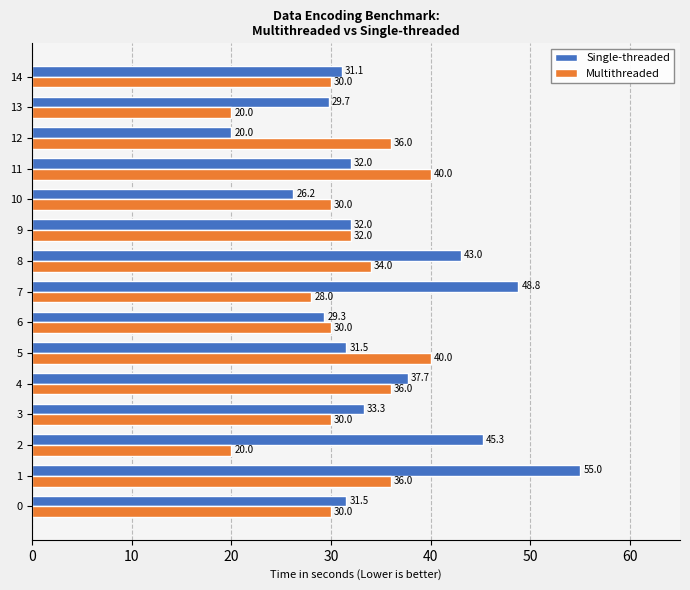

What is the approximate value of Single-threaded at 9?

32.0